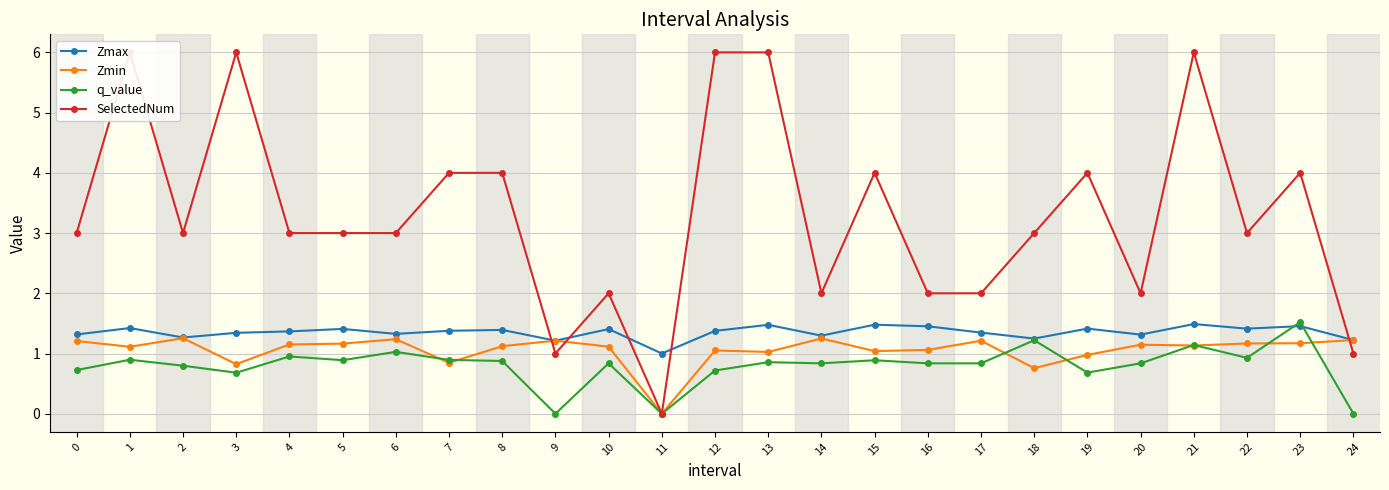

What are all the series names shown in the legend?

Zmax, Zmin, q_value, SelectedNum